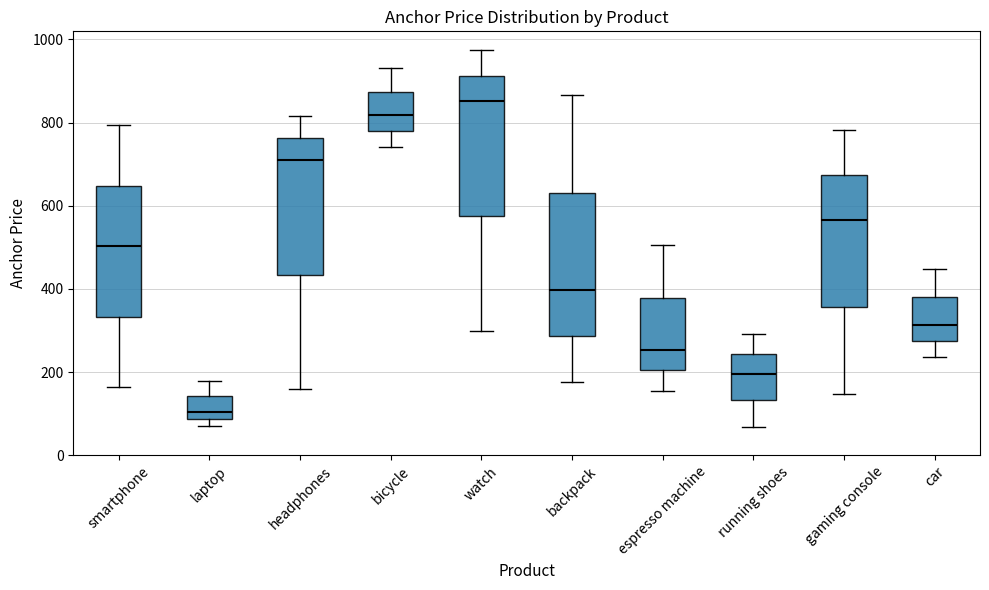

Which box's median line is the lowest?

laptop